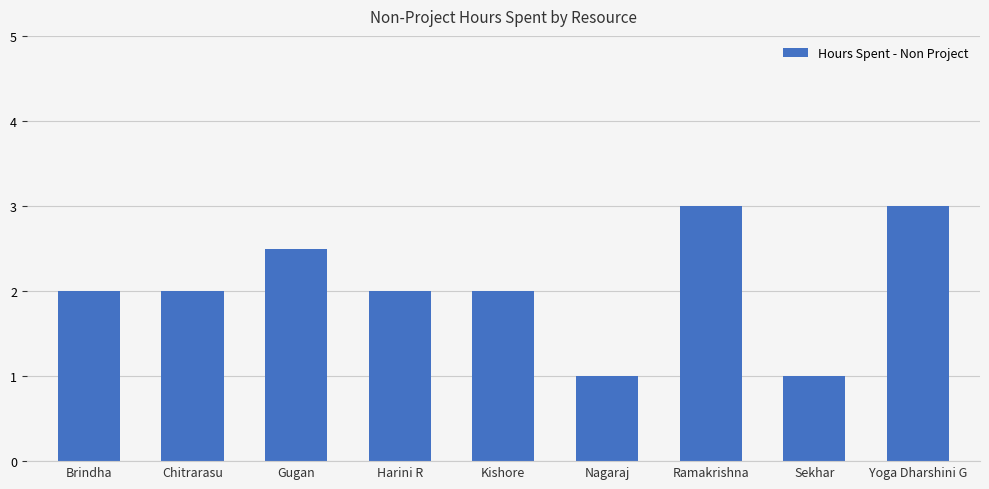

What is the approximate value at Harini R?

2.0